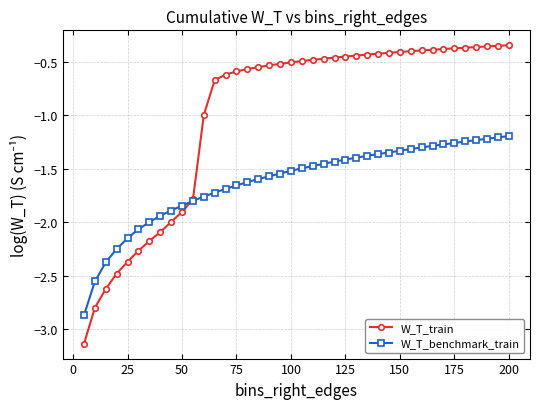

Which series has the largest total across all categories?

W_T_train